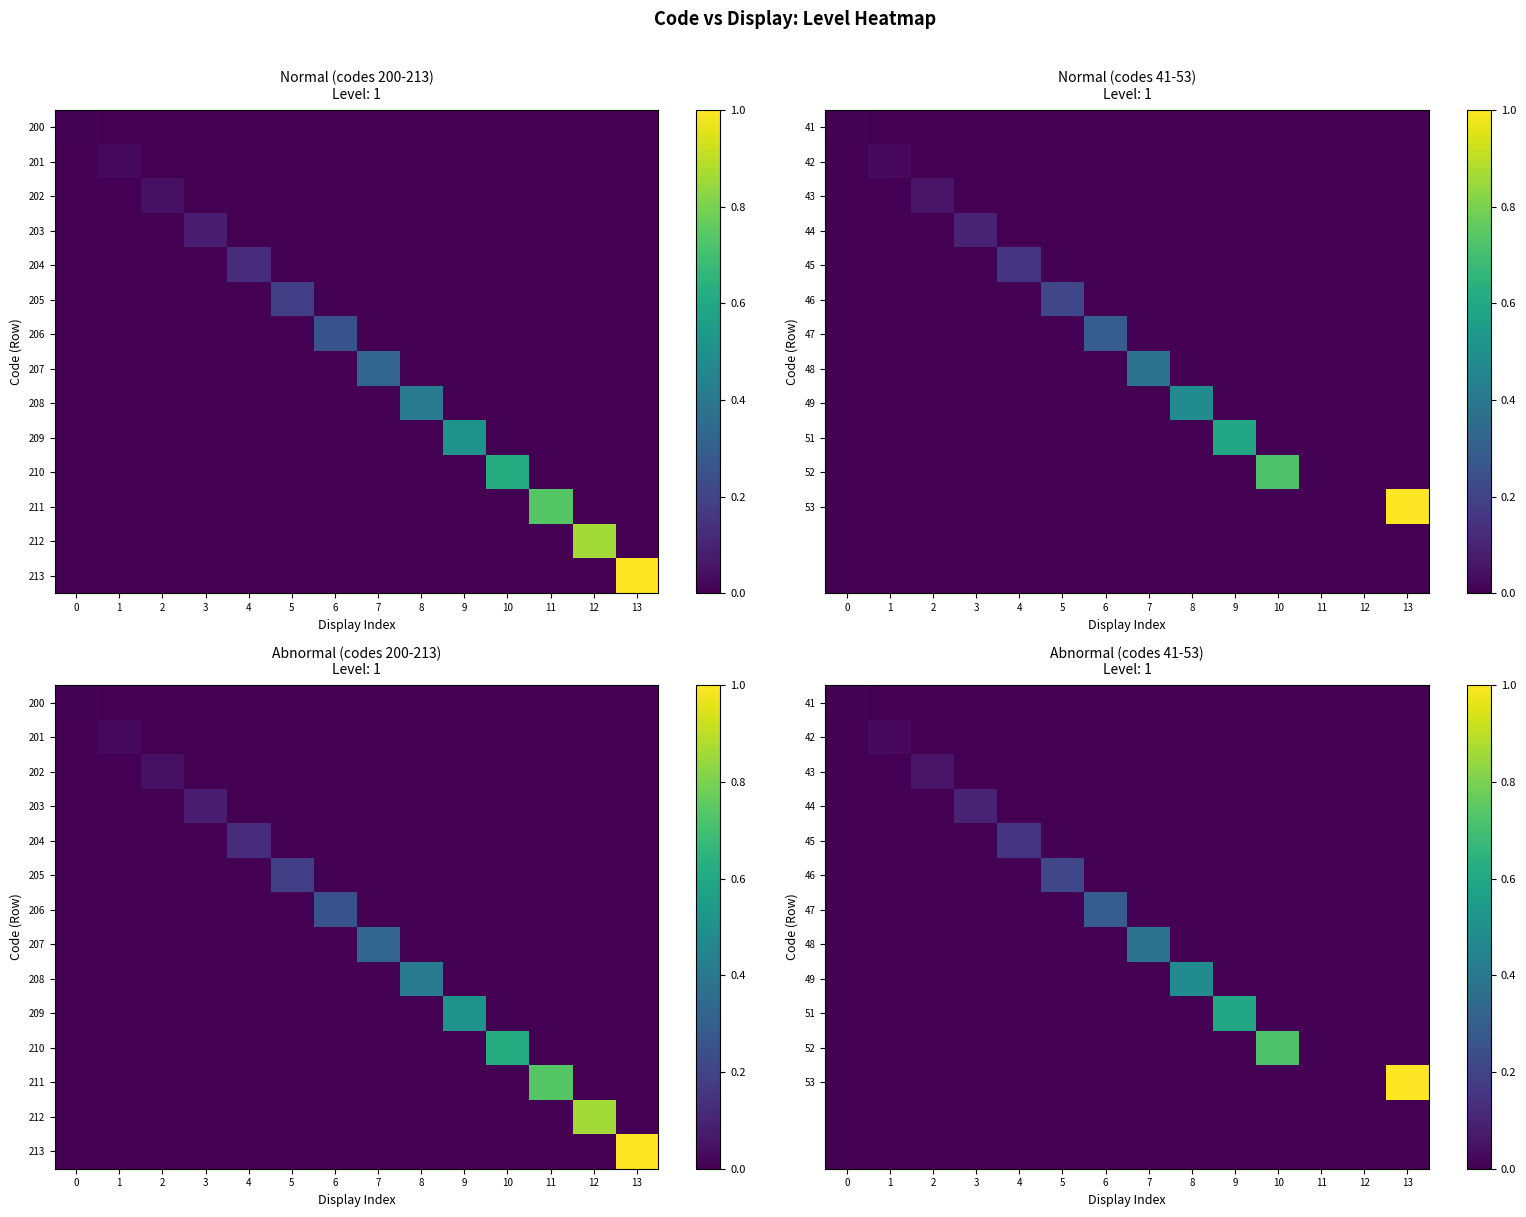

What is the total value across all series at 7?

0.4